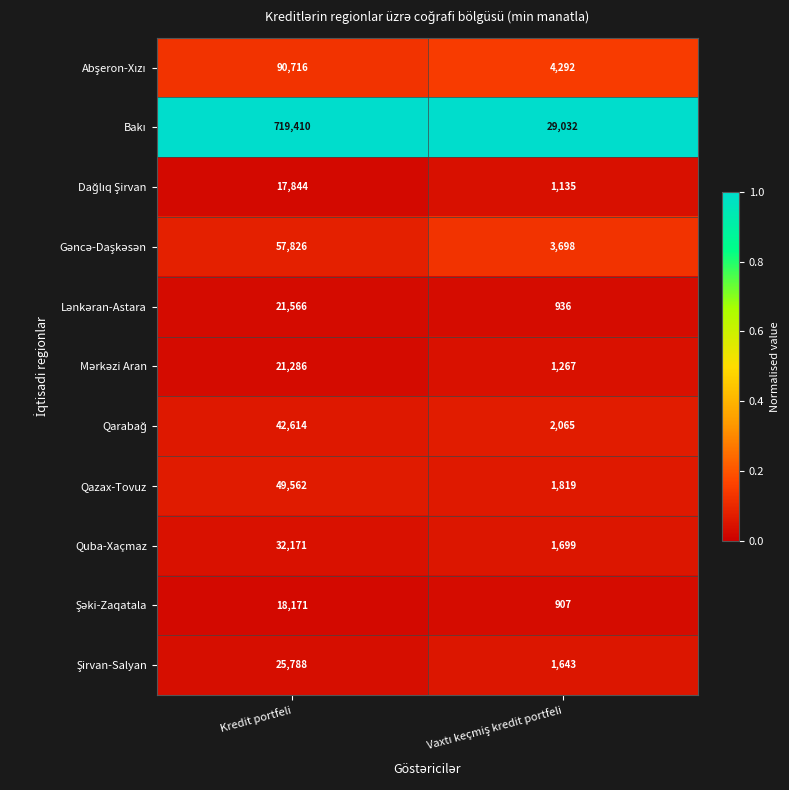

Which category has the highest value across all series?

Kredit portfeli